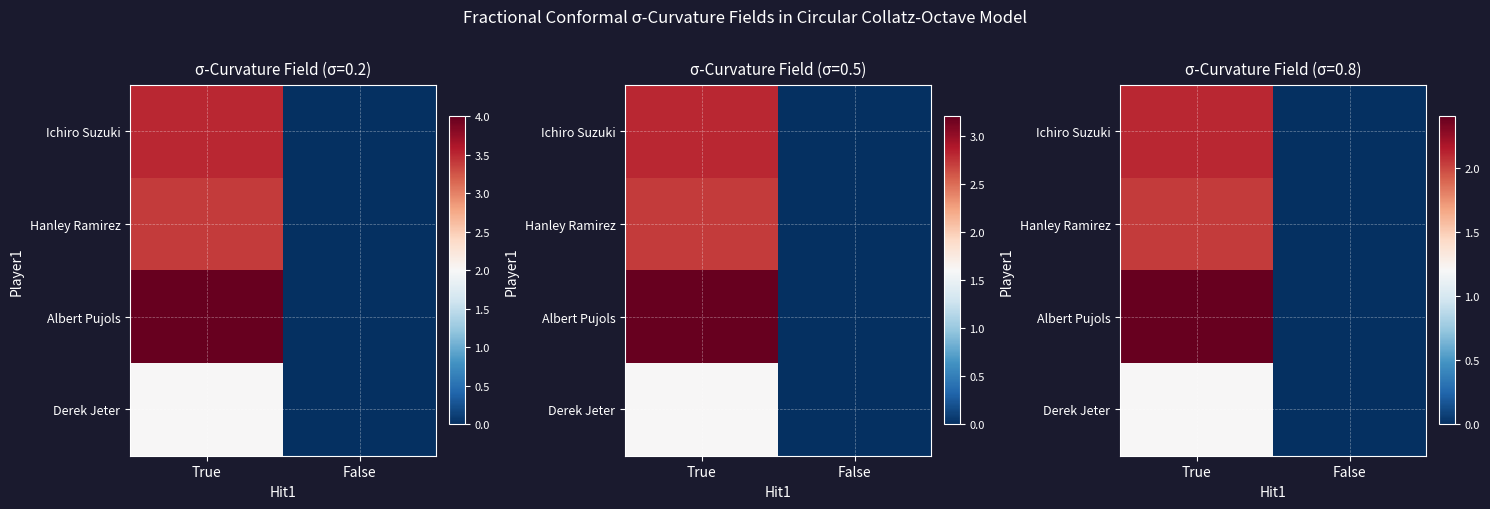

How many values in the Albert Pujols series are below 2?

1